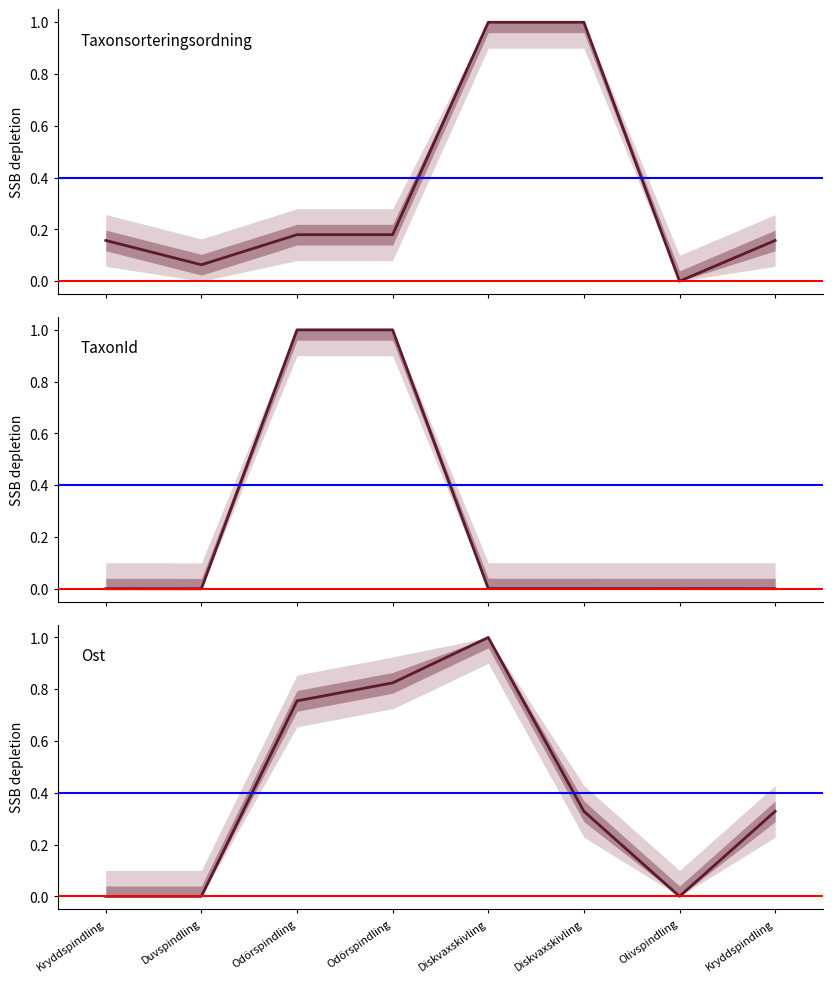

Reading left to right, list all the values displayed in this chart.

Taxonsorteringsordning: 0.2	0.1	0.2	0.2	1.0	1.0	0.0	0.2
TaxonId: 0.0	0.0	1.0	1.0	0.0	0.0	0.0	0.0
Ost: 0.0	0.0	0.8	0.8	1.0	0.3	0.0	0.3